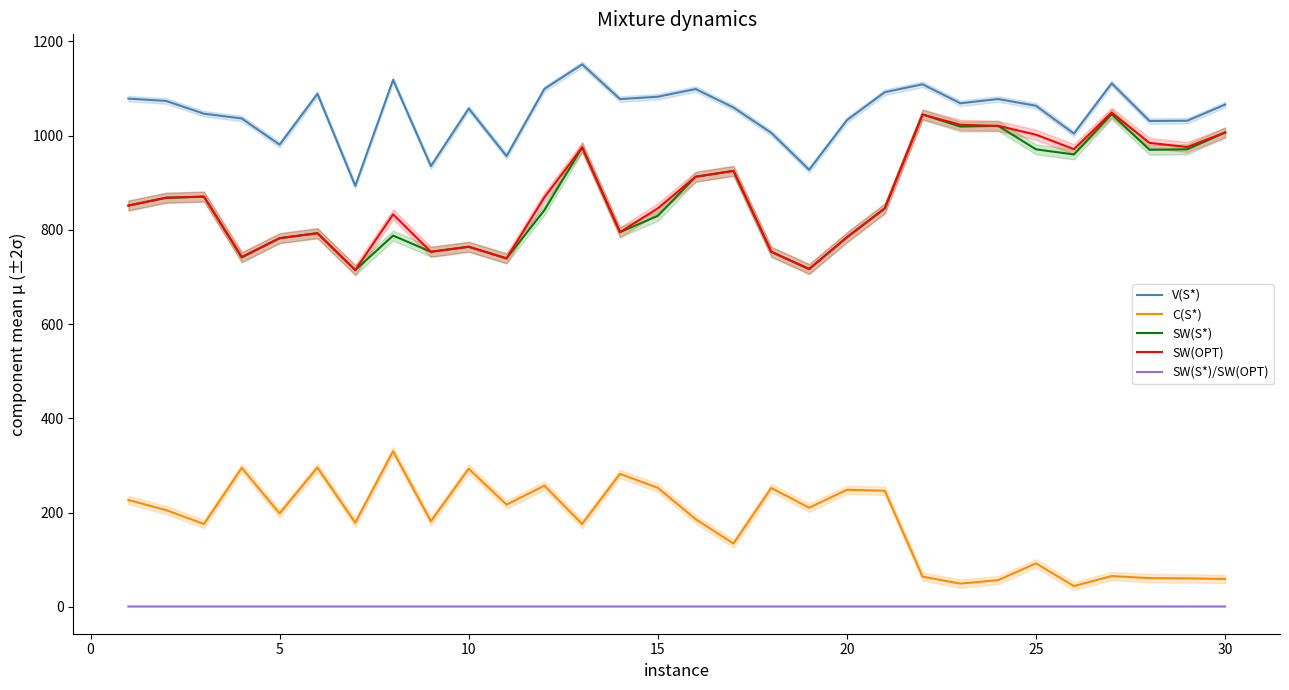

True or false: V(S*) and C(S*) cross at least once.

False